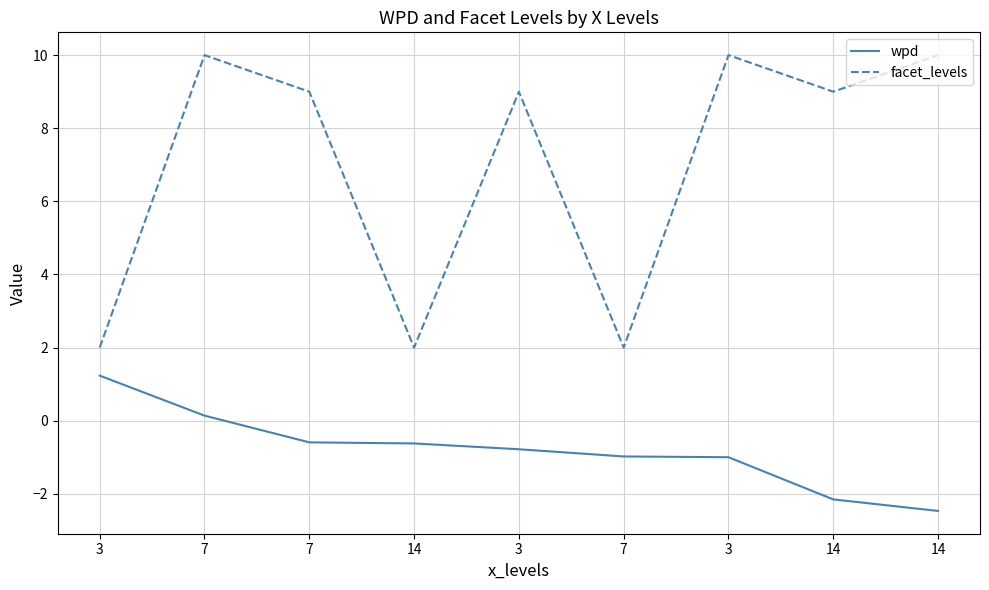

Reading left to right, list all the values displayed in this chart.

wpd: 1.2	0.1	-0.6	-0.6	-0.8	-1.0	-1.0	-2.2	-2.5
facet_levels: 2.0	10.0	9.0	2.0	9.0	2.0	10.0	9.0	10.0